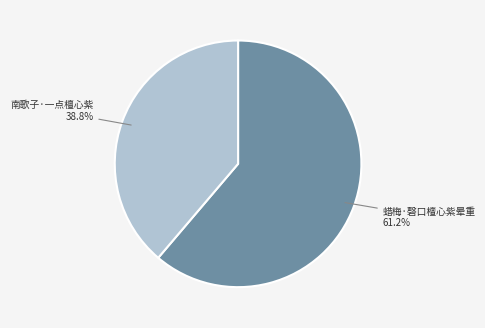

Is there a majority slice in this chart?

Yes